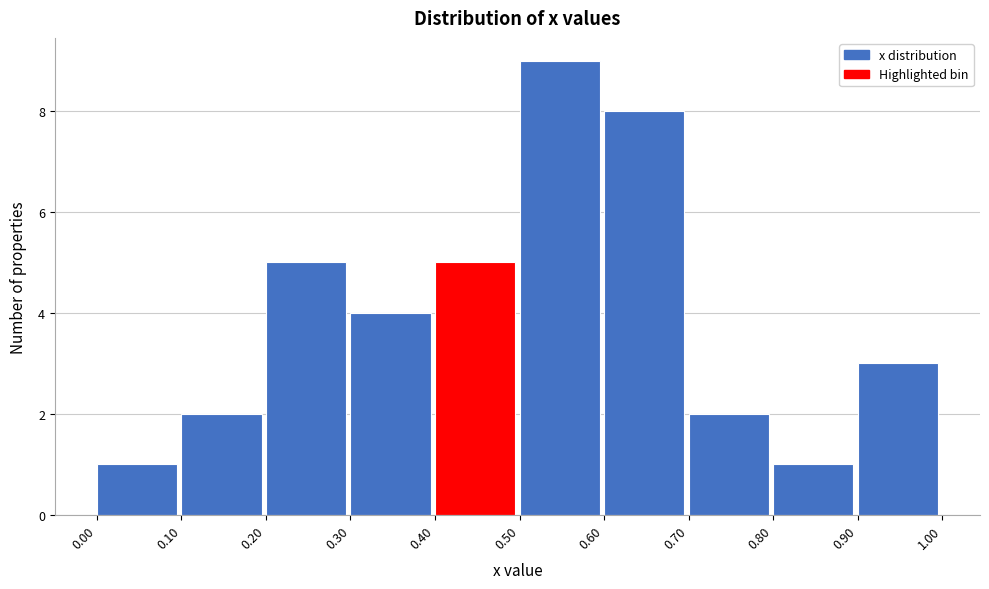

How tall is the bar that spans 0.90 to 1.00 on the x-axis? The values are not printed on the chart, so give them approximately, as read against the axis.

3